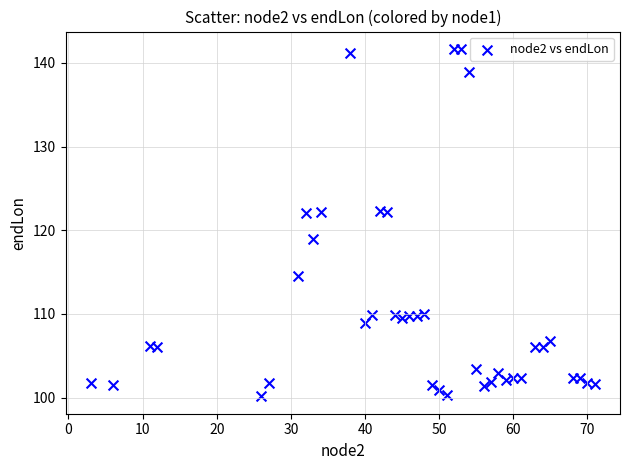

What is the range of Y values (max minus min)?

41.5